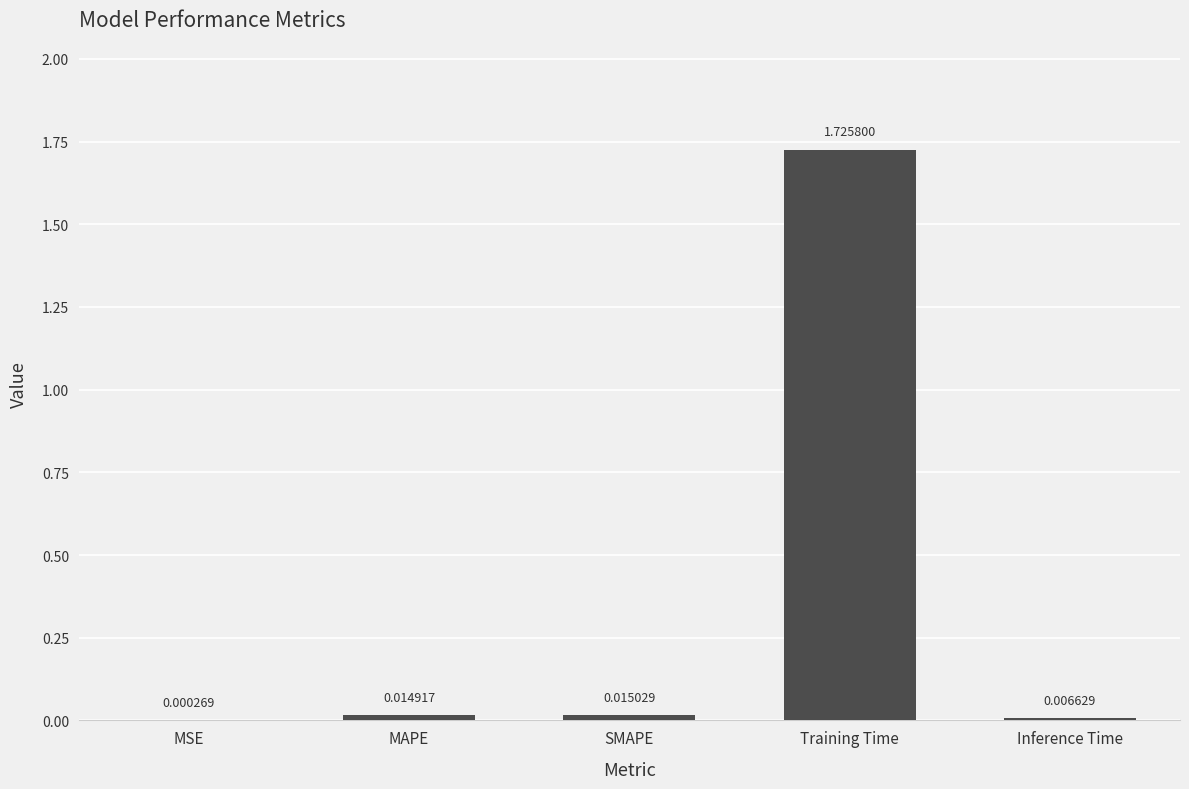

What is the average value?

0.4